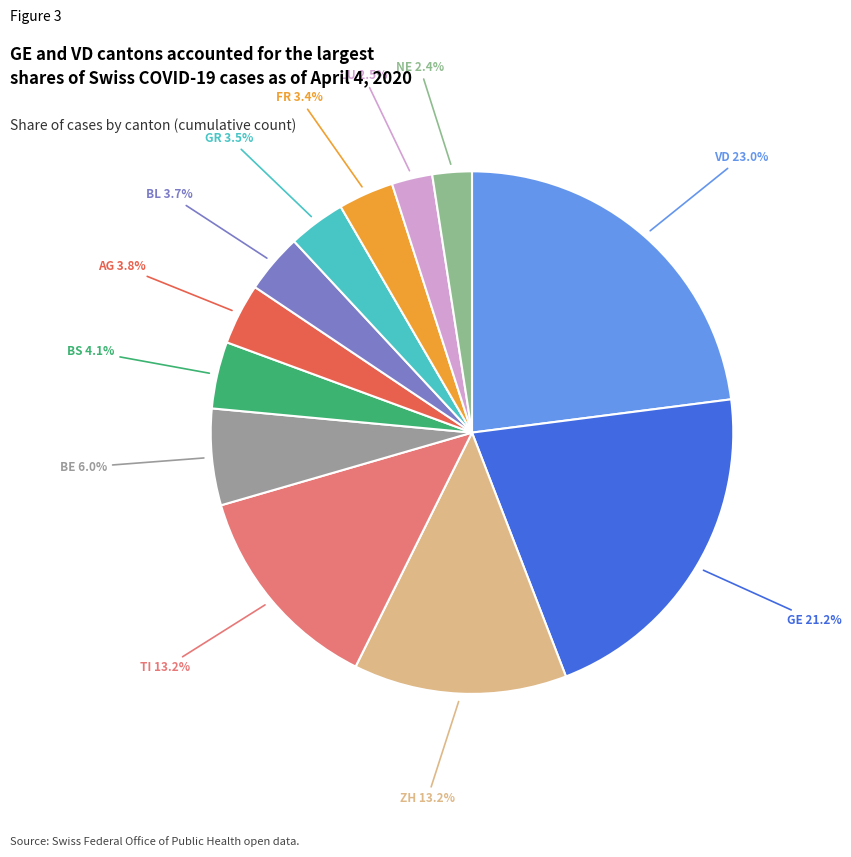

To the nearest percent, what is the difference between the largest and smallest slice percentages?

21%